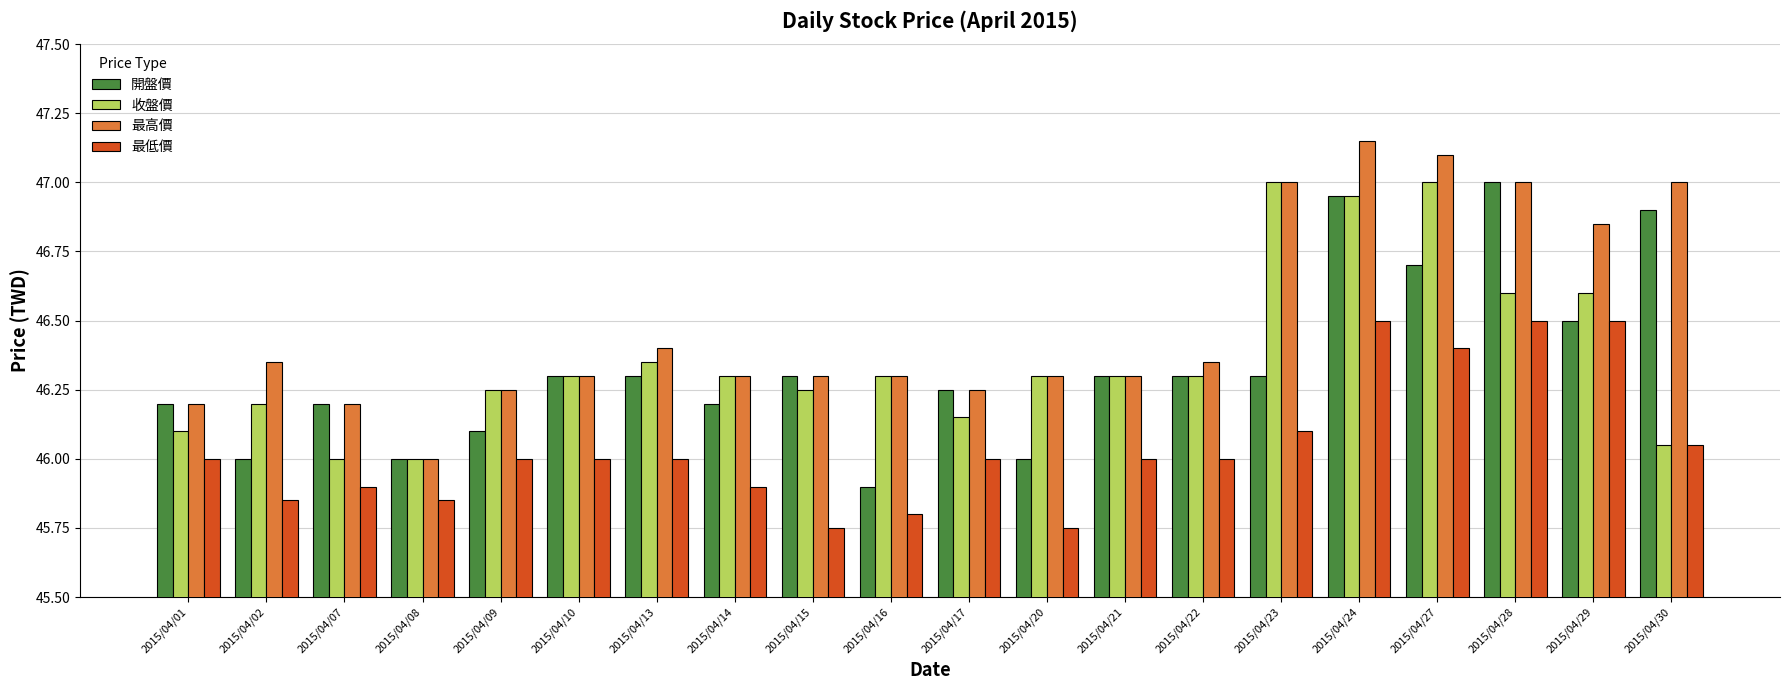

How many series are shown in this chart?

4